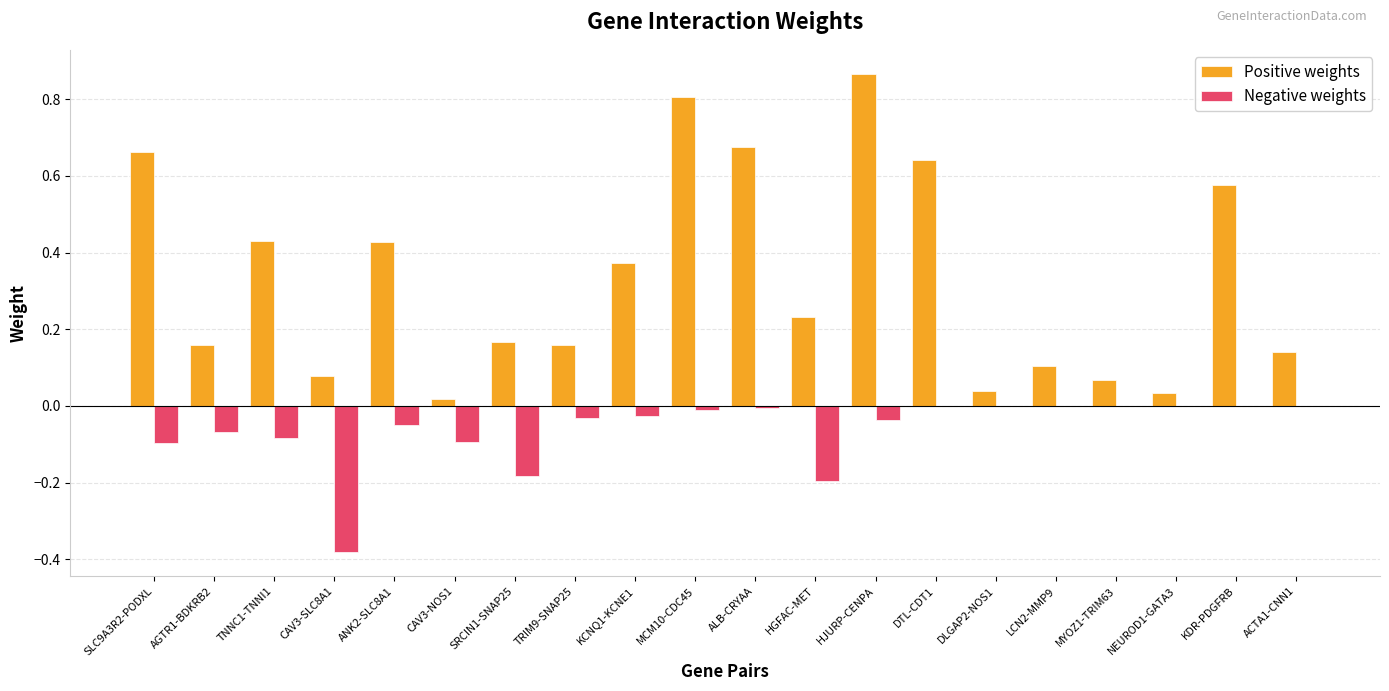

Which series changed the most between AGTR1-BDKRB2 and MCM10-CDC45?

Positive weights